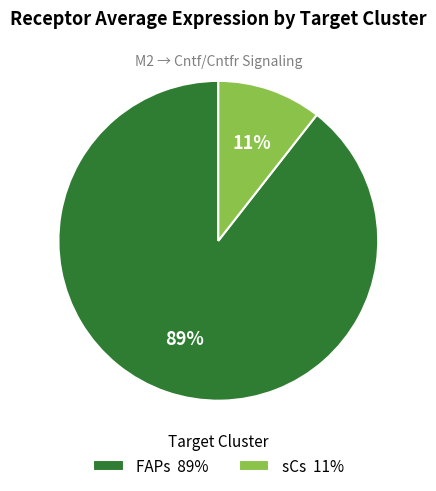

To the nearest percent, what is the average slice percentage?

50%